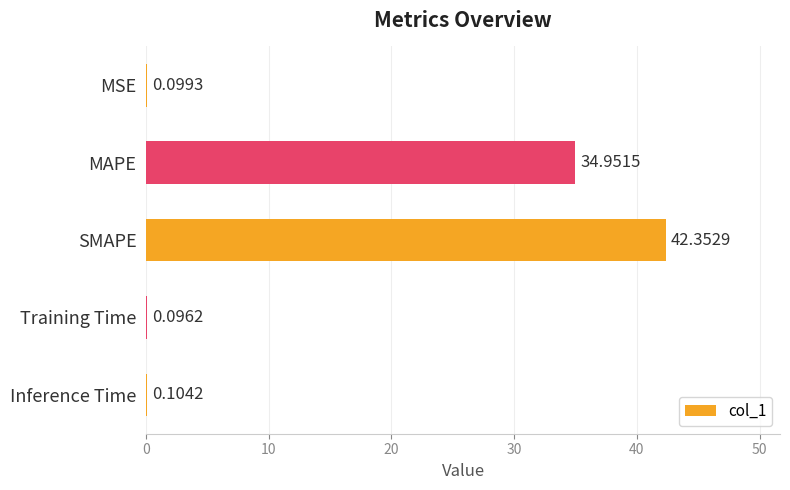

Which category has the highest value across all series?

SMAPE